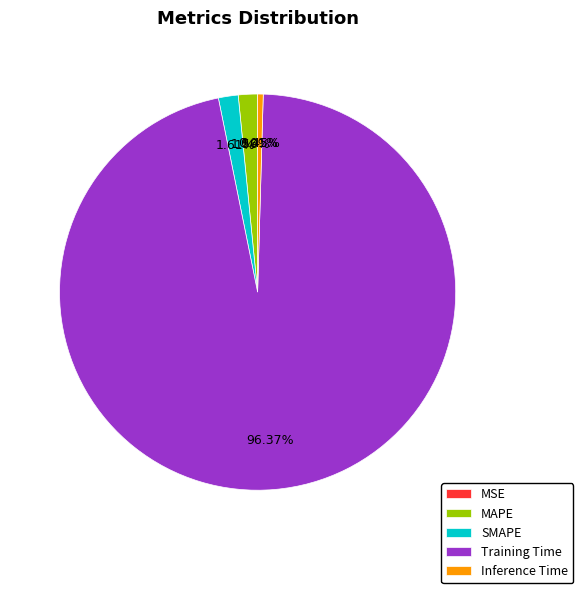

The Inference Time slice represents 13% of the pie. True or false?

False